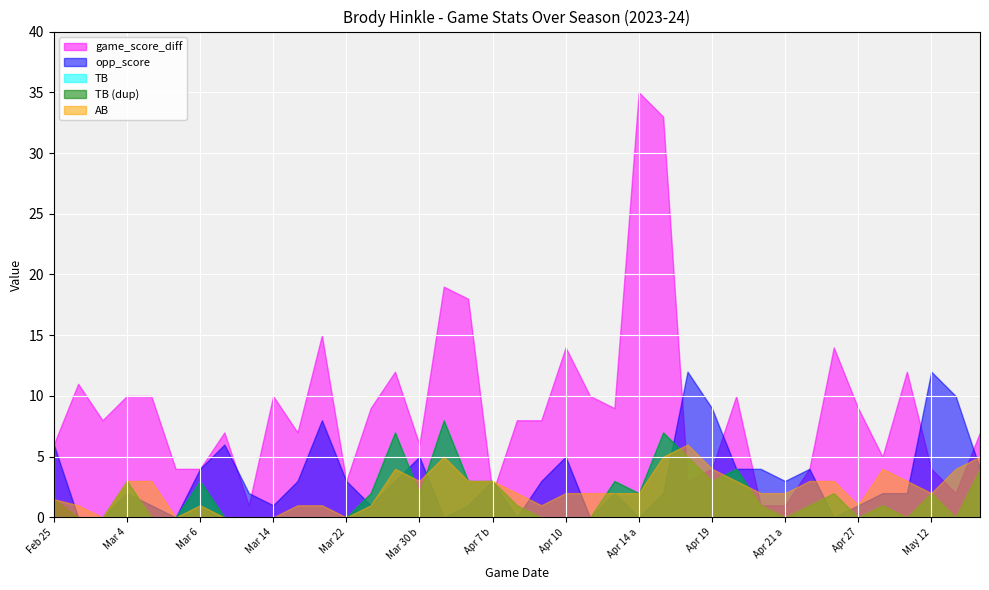

Which category has the highest value across all series?

Apr 14 a